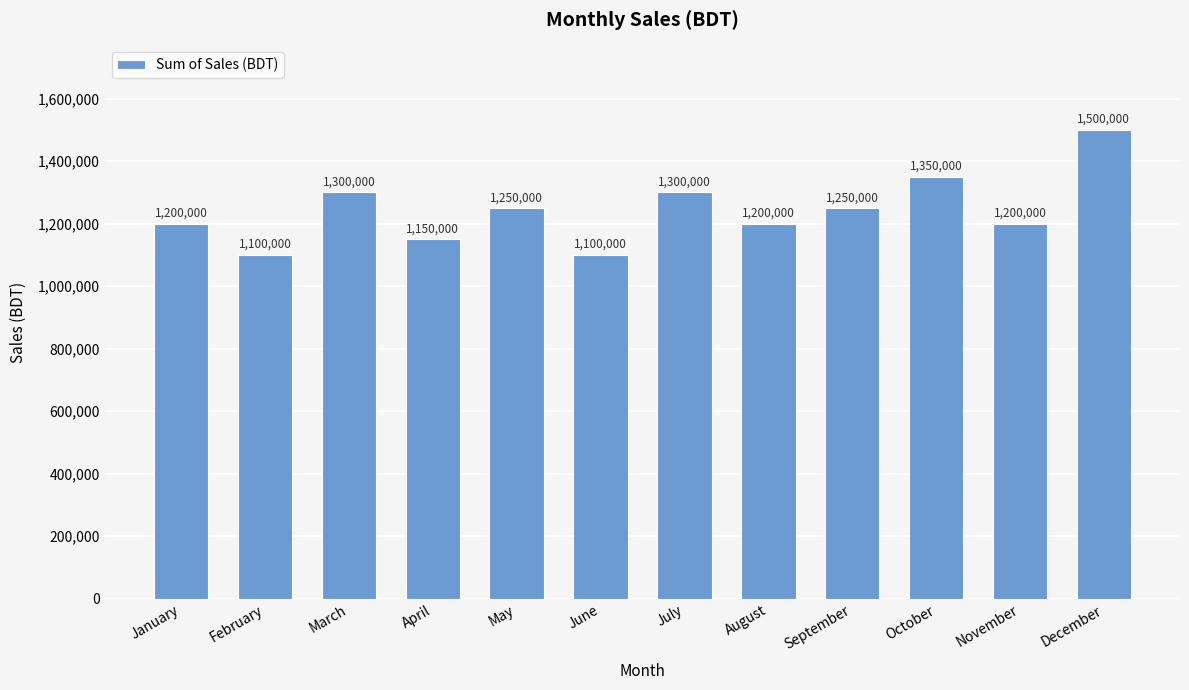

How many bars are there in total?

12